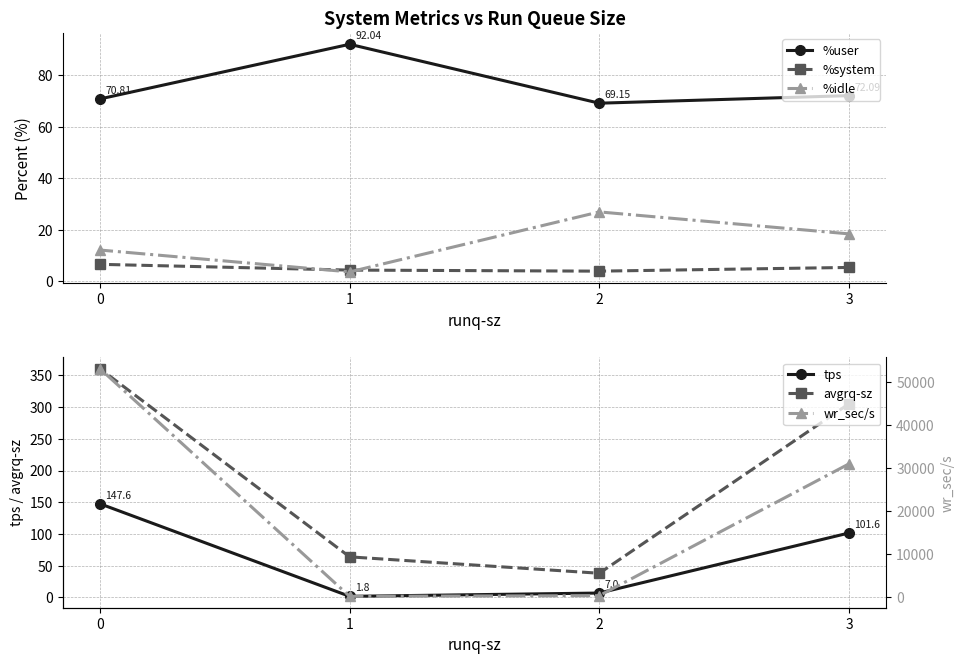

What is the maximum value for %system?

6.6